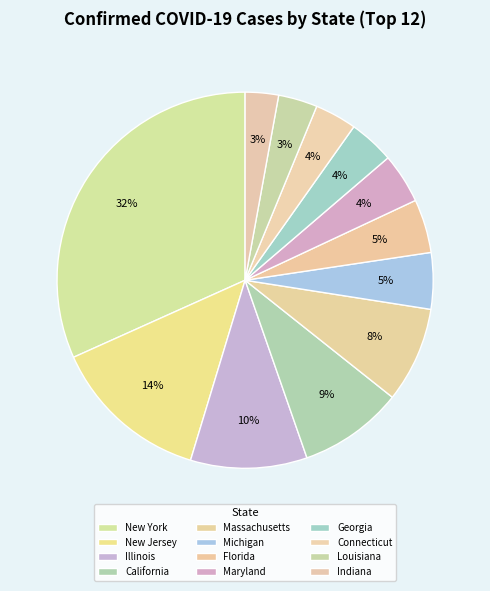

True or false: Maryland accounts for 4% of the total.

True